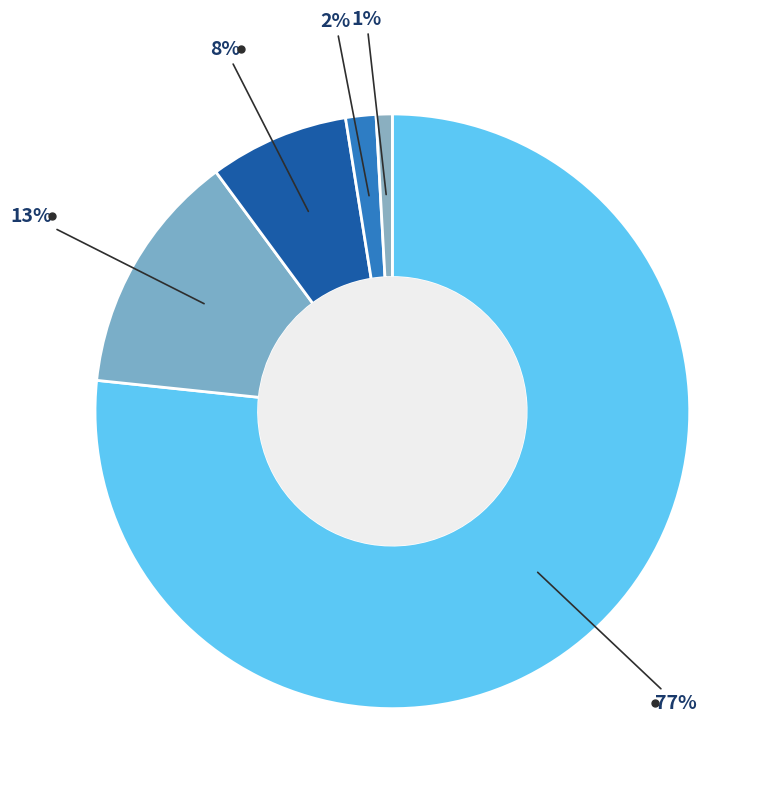

How many segments does this pie chart have?

5